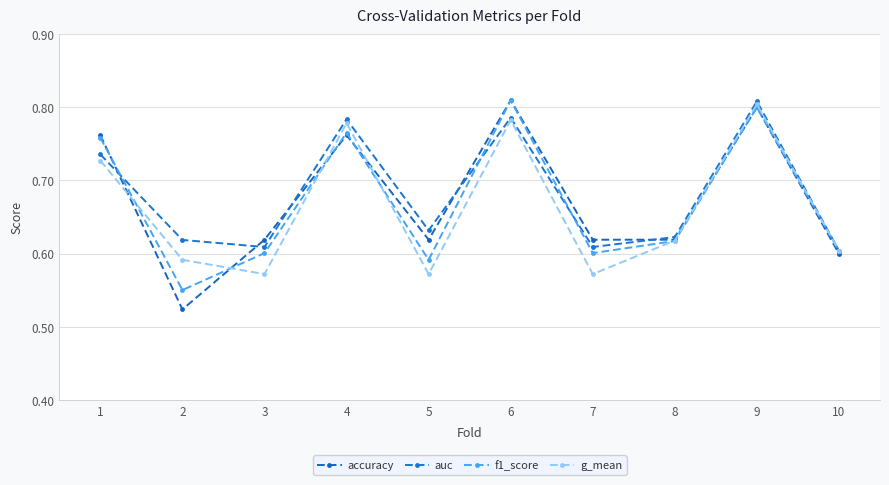

Count the accuracy values in the range 0 to 1.

10